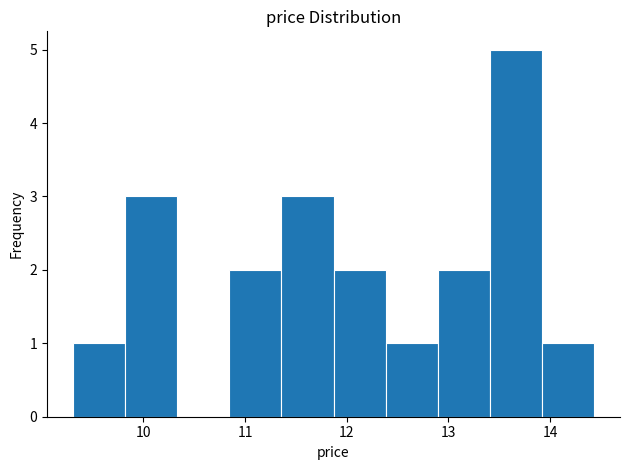

What is the height of the bar covering 9.3 to 9.8 on the x-axis? Neither the bar edges nor the heights are printed on the chart, so give them approximately, as read against the axes.

1